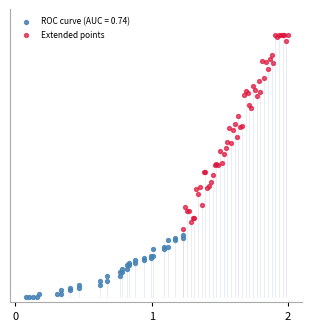

What are all the series names shown in the legend?

ROC curve (AUC = 0.74), Extended points